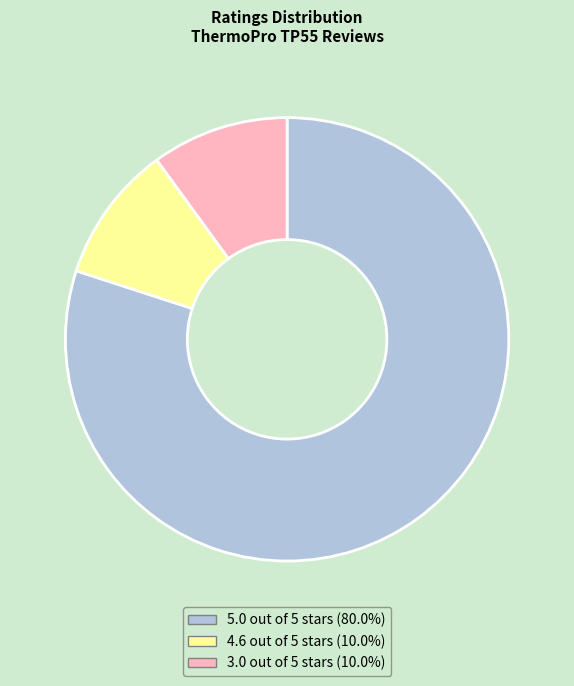

Does 4.6 out of 5 stars (10.0%) account for over 50% of the chart?

No